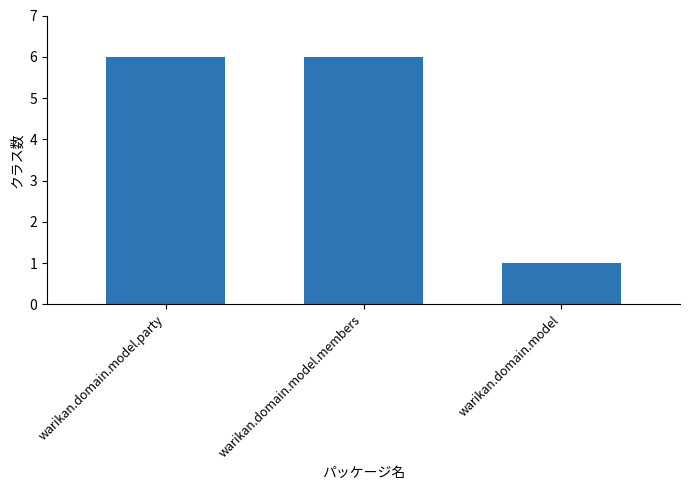

Count the number of data series in this chart.

1